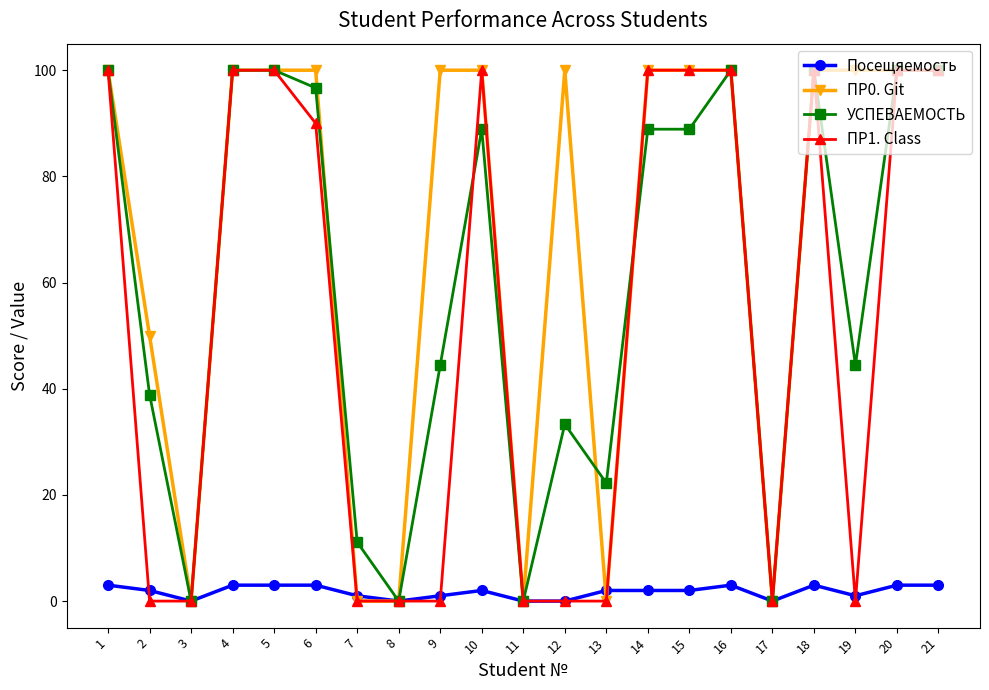

How many ПР1. Class values are between 0 and 100?

21